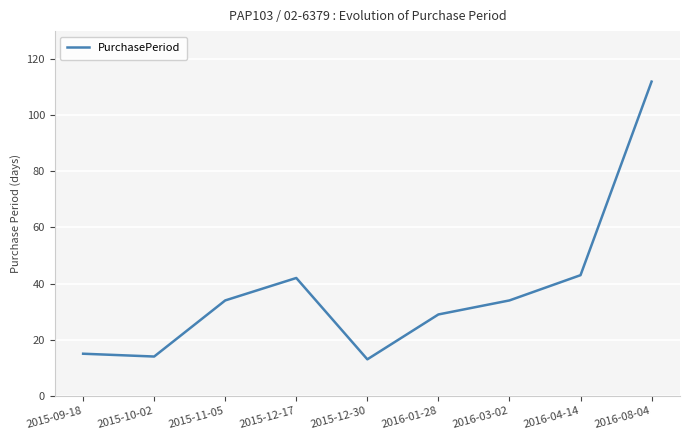

The value at 2015-09-18 is 6. True or false?

False